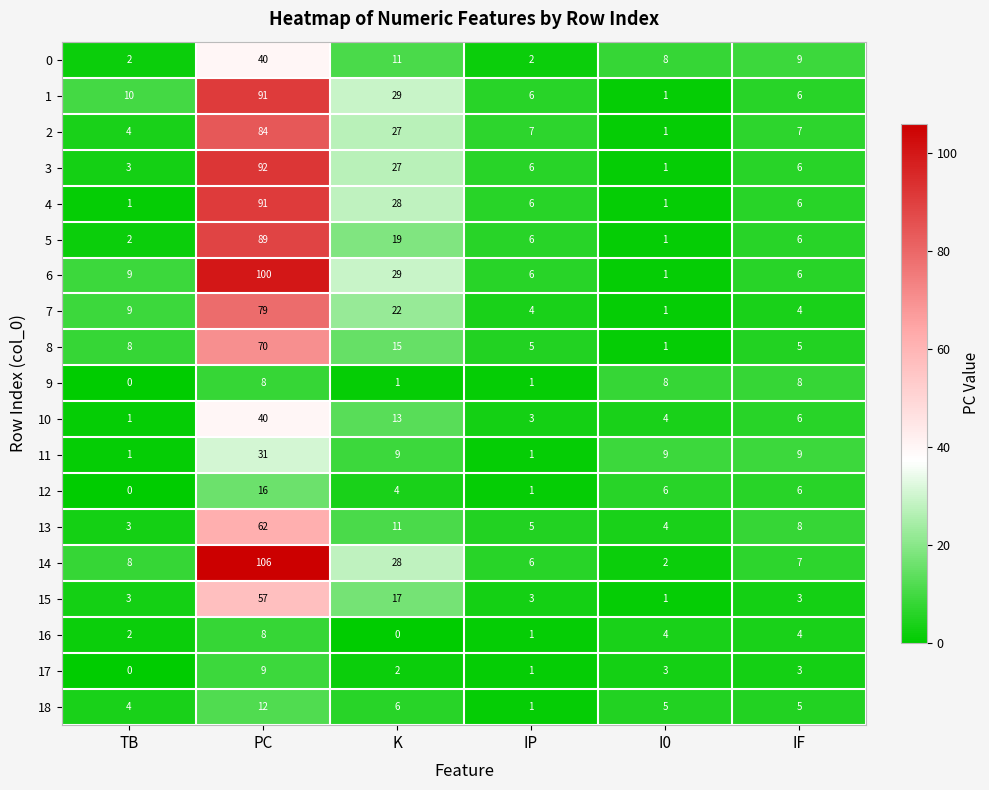

What is the highest value of the 11 series?

31